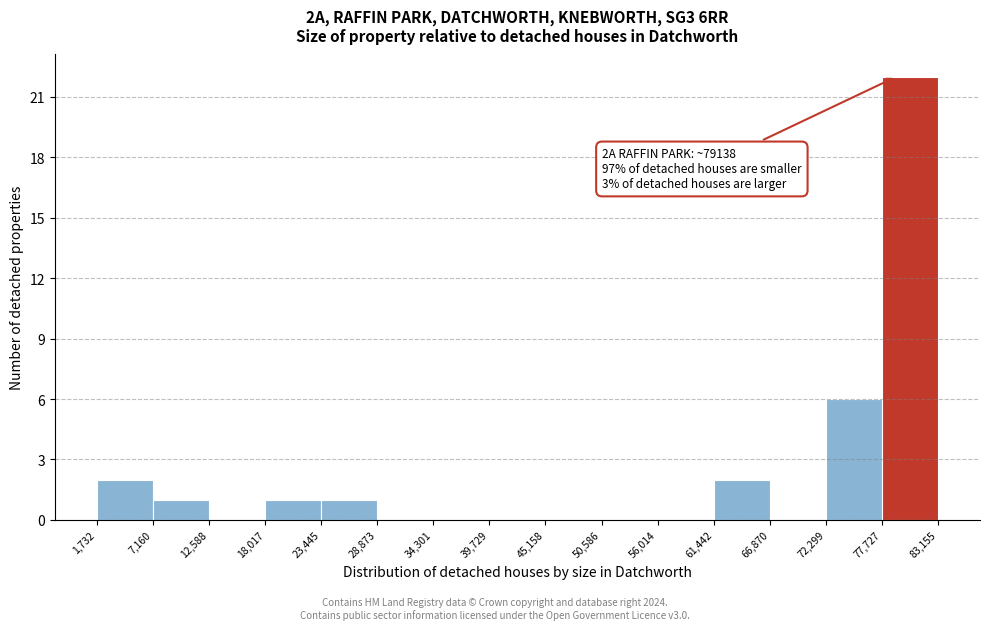

Which range on the x-axis has the tallest bar?

77,727 to 83,155